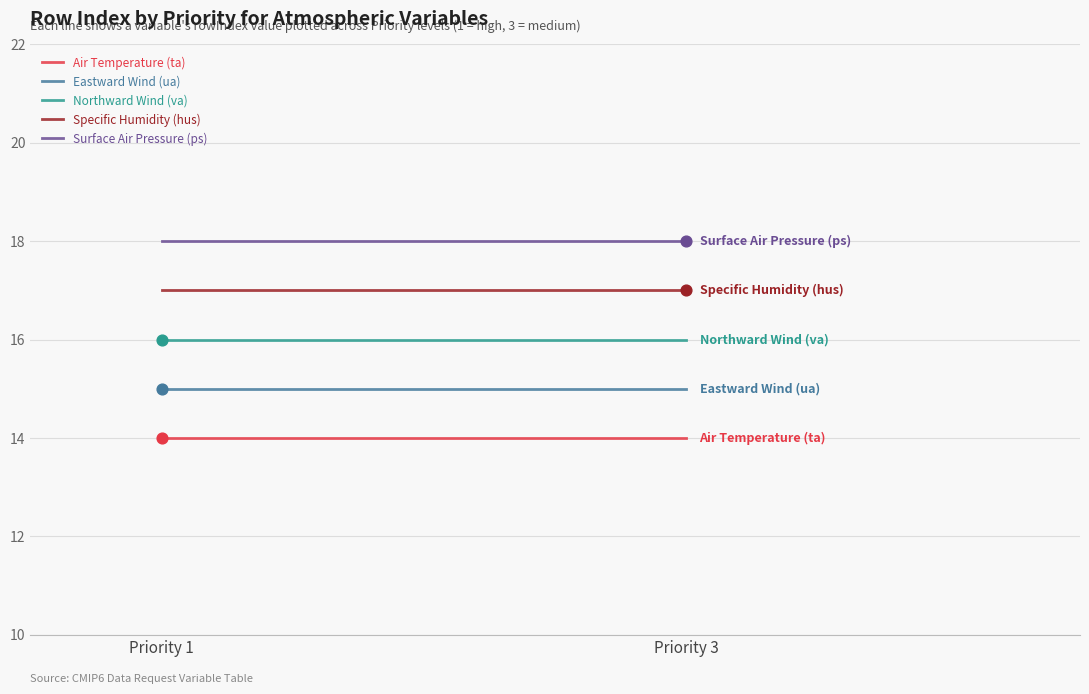

At which category is the sum across all series the highest?

Priority 1